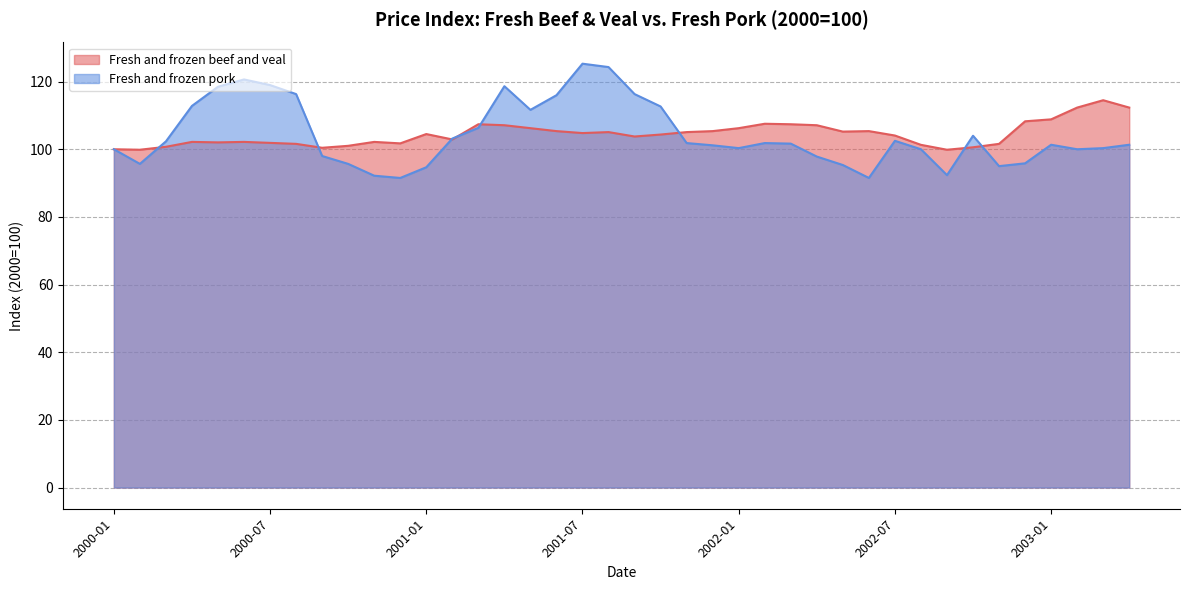

Rank the series at 2000-07 from highest to lowest value.

Fresh and frozen pork, Fresh and frozen beef and veal